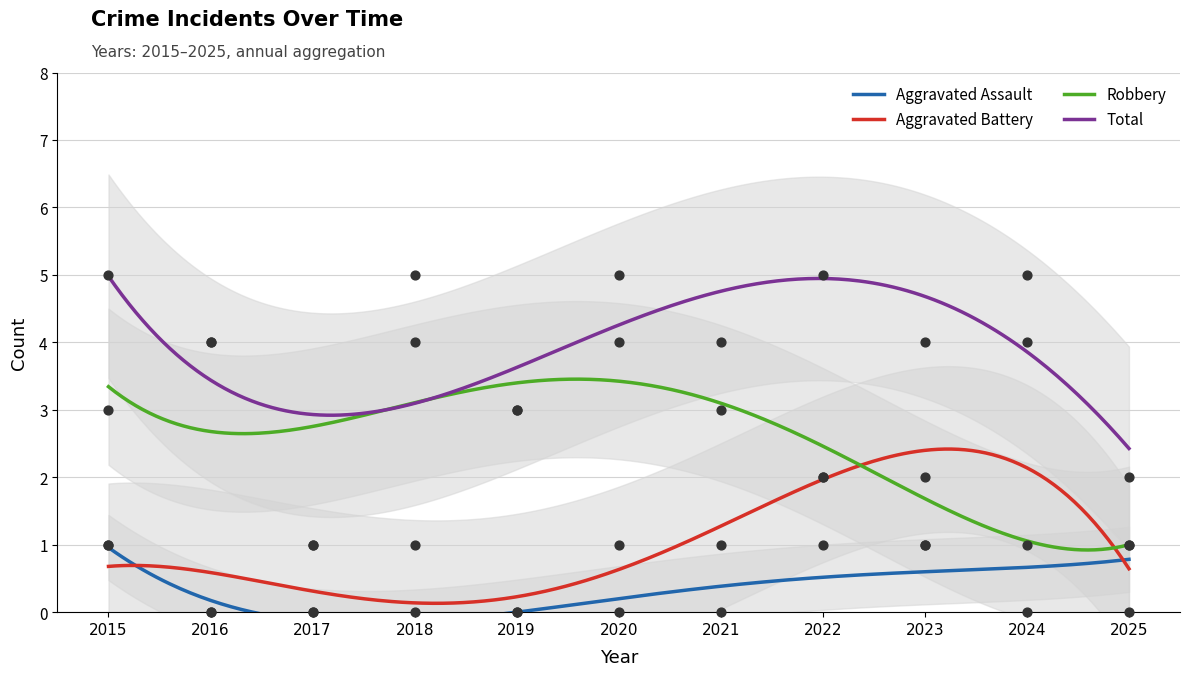

Which series has the largest total across all categories?

Total